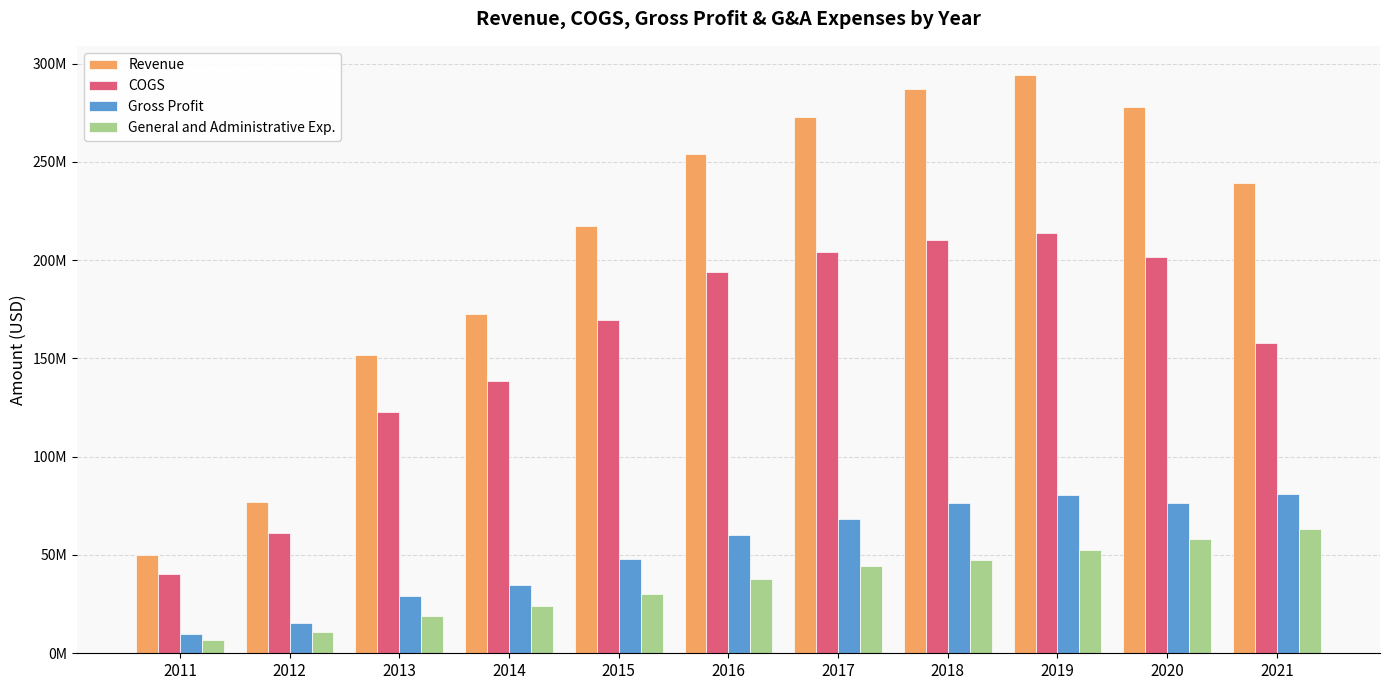

List the series in order of their peak value, highest first.

Revenue, COGS, Gross Profit, General and Administrative Exp.